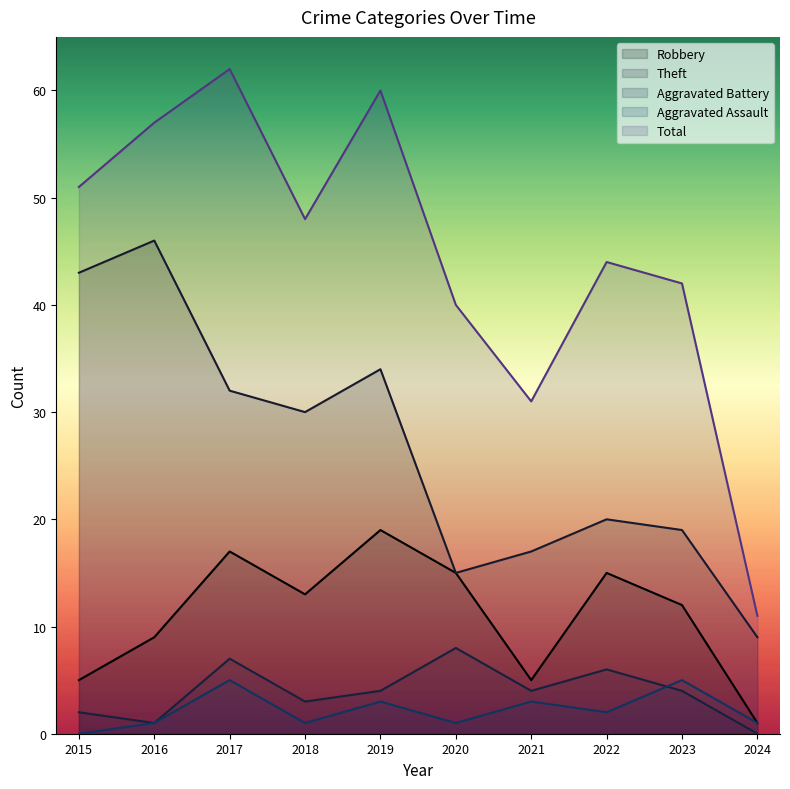

True or false: Total and Robbery cross at least once.

False